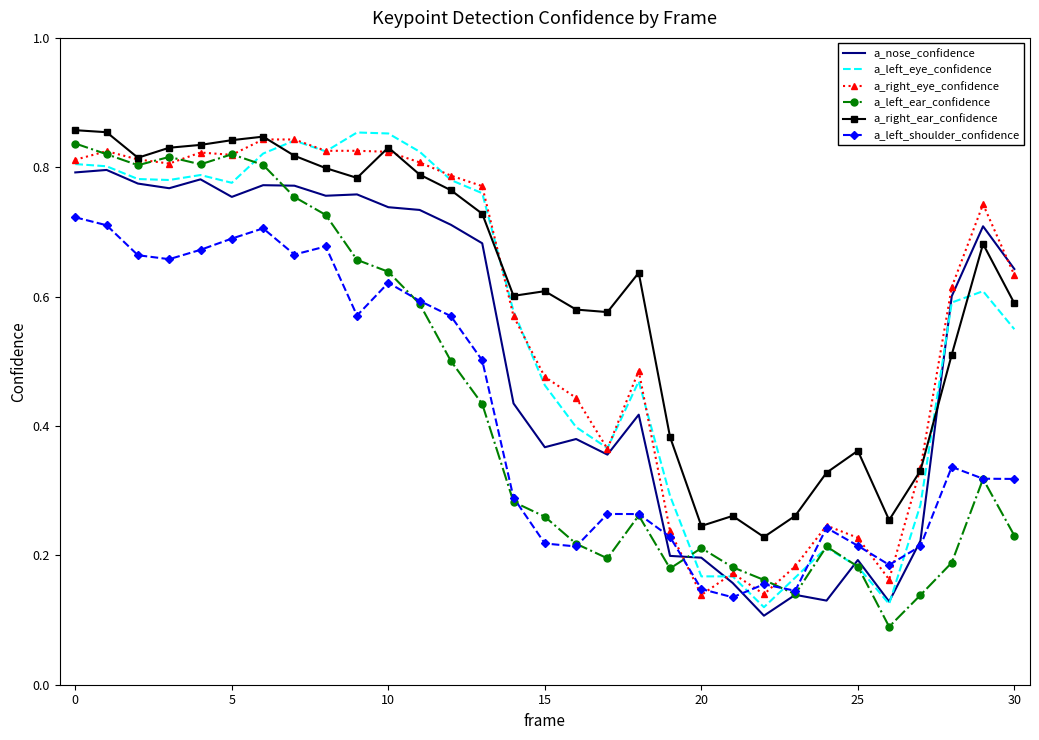

True or false: a_right_ear_confidence and a_left_shoulder_confidence intersect in this chart.

False